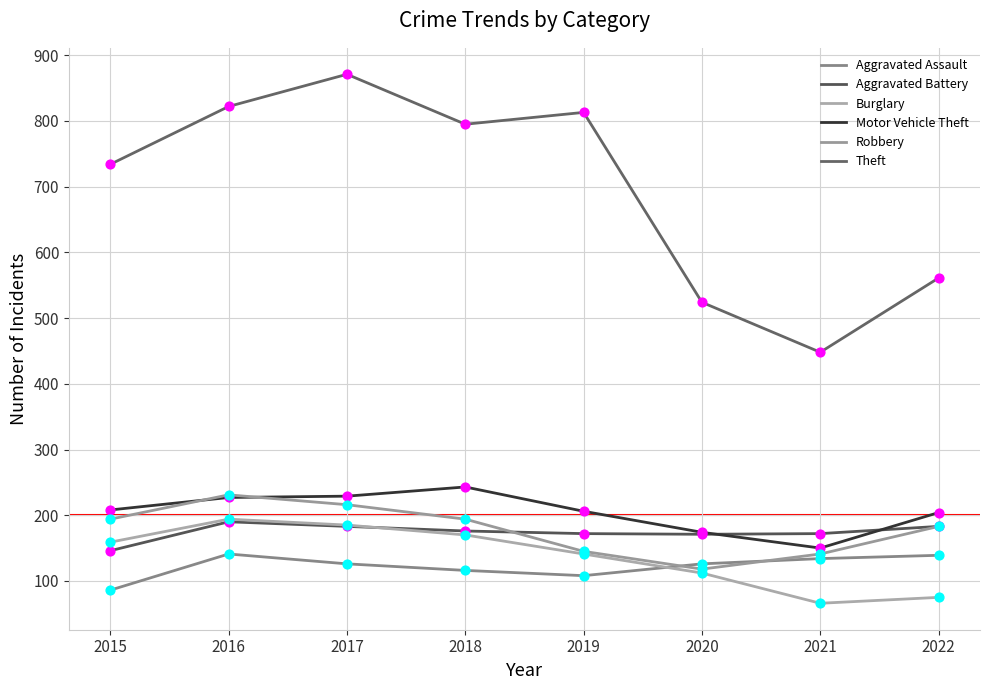

Is this an area chart (filled region under the line)?

No